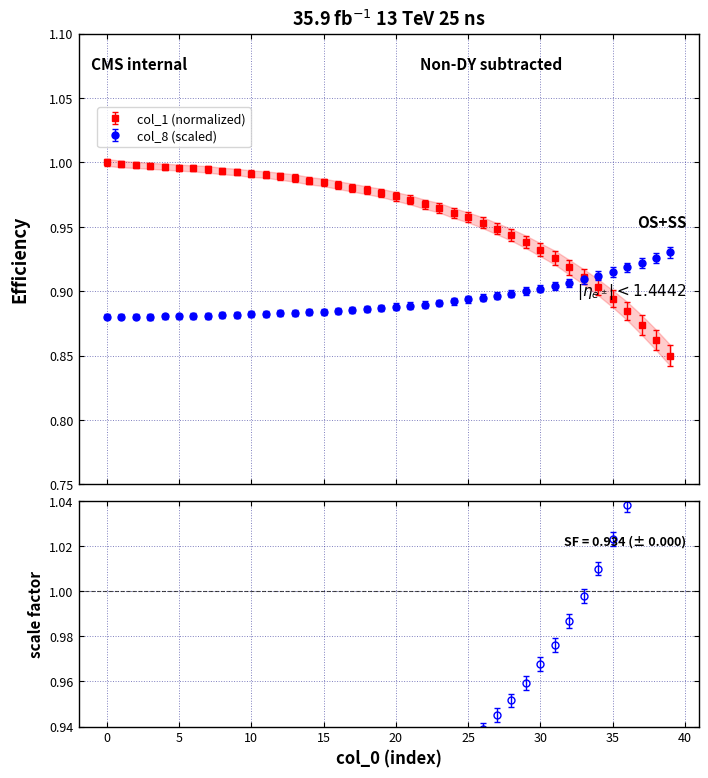

The col_4 series shows 1.4 at 33. True or false?

False